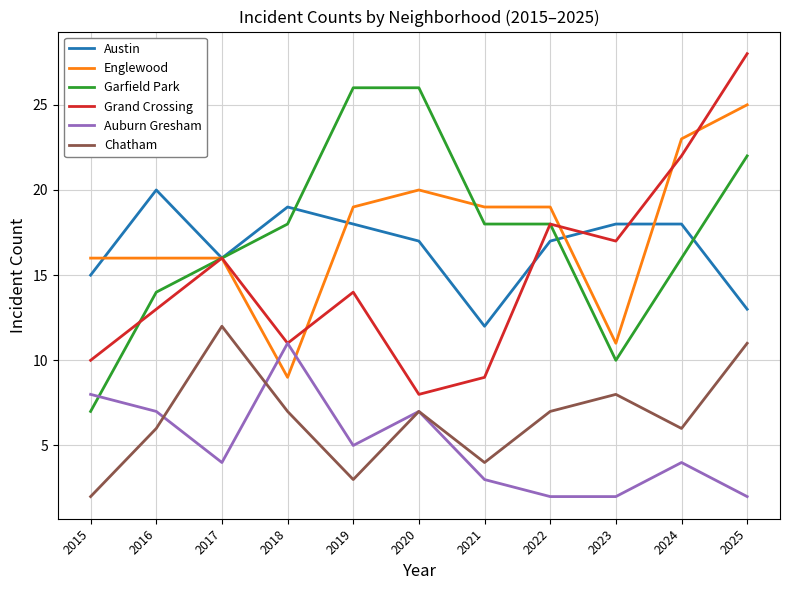

Reading left to right, what are all the values shown in this chart?

Austin: 2015=15	2016=20	2017=16	2018=19	2019=18	2020=17	2021=12	2022=17	2023=18	2024=18	2025=13
Englewood: 2015=16	2016=16	2017=16	2018=9	2019=19	2020=20	2021=19	2022=19	2023=11	2024=23	2025=25
Garfield Park: 2015=7	2016=14	2017=16	2018=18	2019=26	2020=26	2021=18	2022=18	2023=10	2024=16	2025=22
Grand Crossing: 2015=10	2016=13	2017=16	2018=11	2019=14	2020=8	2021=9	2022=18	2023=17	2024=22	2025=28
Auburn Gresham: 2015=8	2016=7	2017=4	2018=11	2019=5	2020=7	2021=3	2022=2	2023=2	2024=4	2025=2
Chatham: 2015=2	2016=6	2017=12	2018=7	2019=3	2020=7	2021=4	2022=7	2023=8	2024=6	2025=11